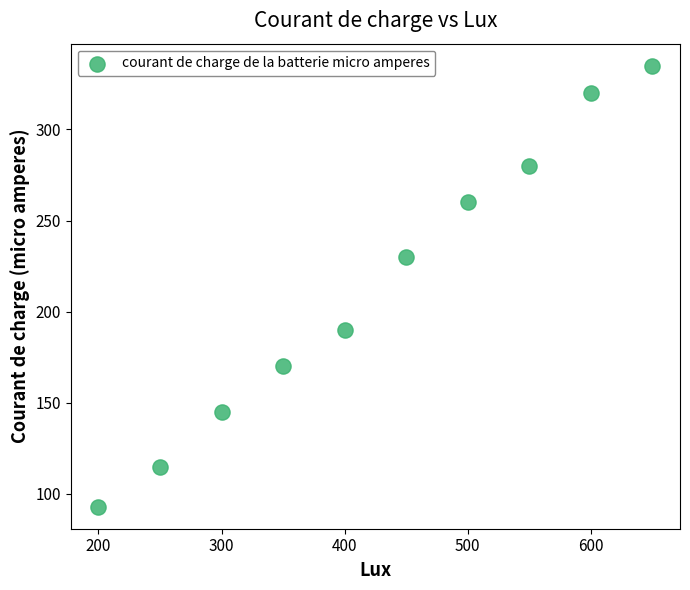

What Y value in the scatter plot is closest to 214?

230